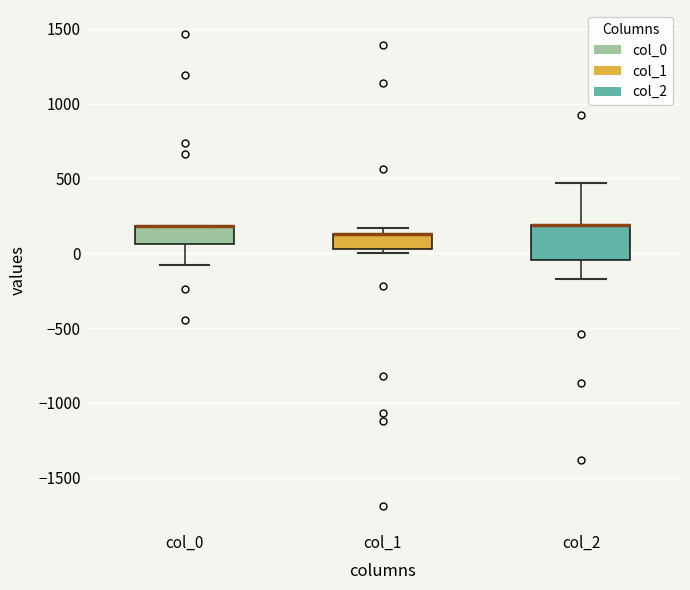

Reading left to right, read every box against the y-axis: the position of its median line, the range the box covers, and the ends of its whiskers. The values are not printed on the chart, so give them approximately, as read against the axis.

col_0: median 200 (drawn on the box's upper edge), box 50 to 200, whiskers -100 to 200
col_1: median 150 (drawn on the box's upper edge), box 50 to 150, whiskers 0 to 150 (just above the box's upper edge)
col_2: median 200 (drawn on the box's upper edge), box -50 to 200, whiskers -150 to 450